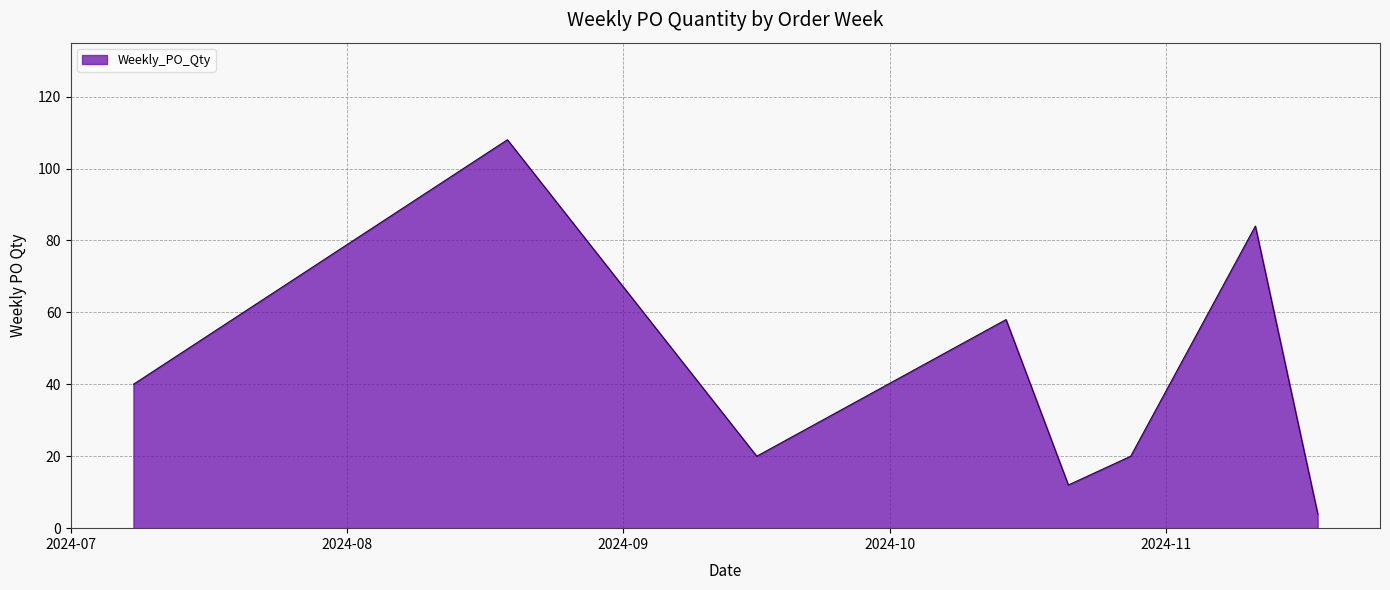

How many interior local peaks (higher than both neighbors) does the data have?

3